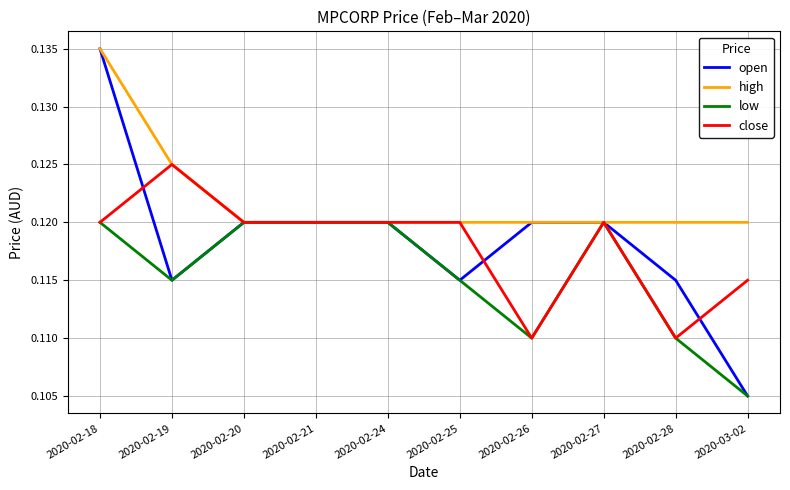

What position from the left is 2020-02-21?

4